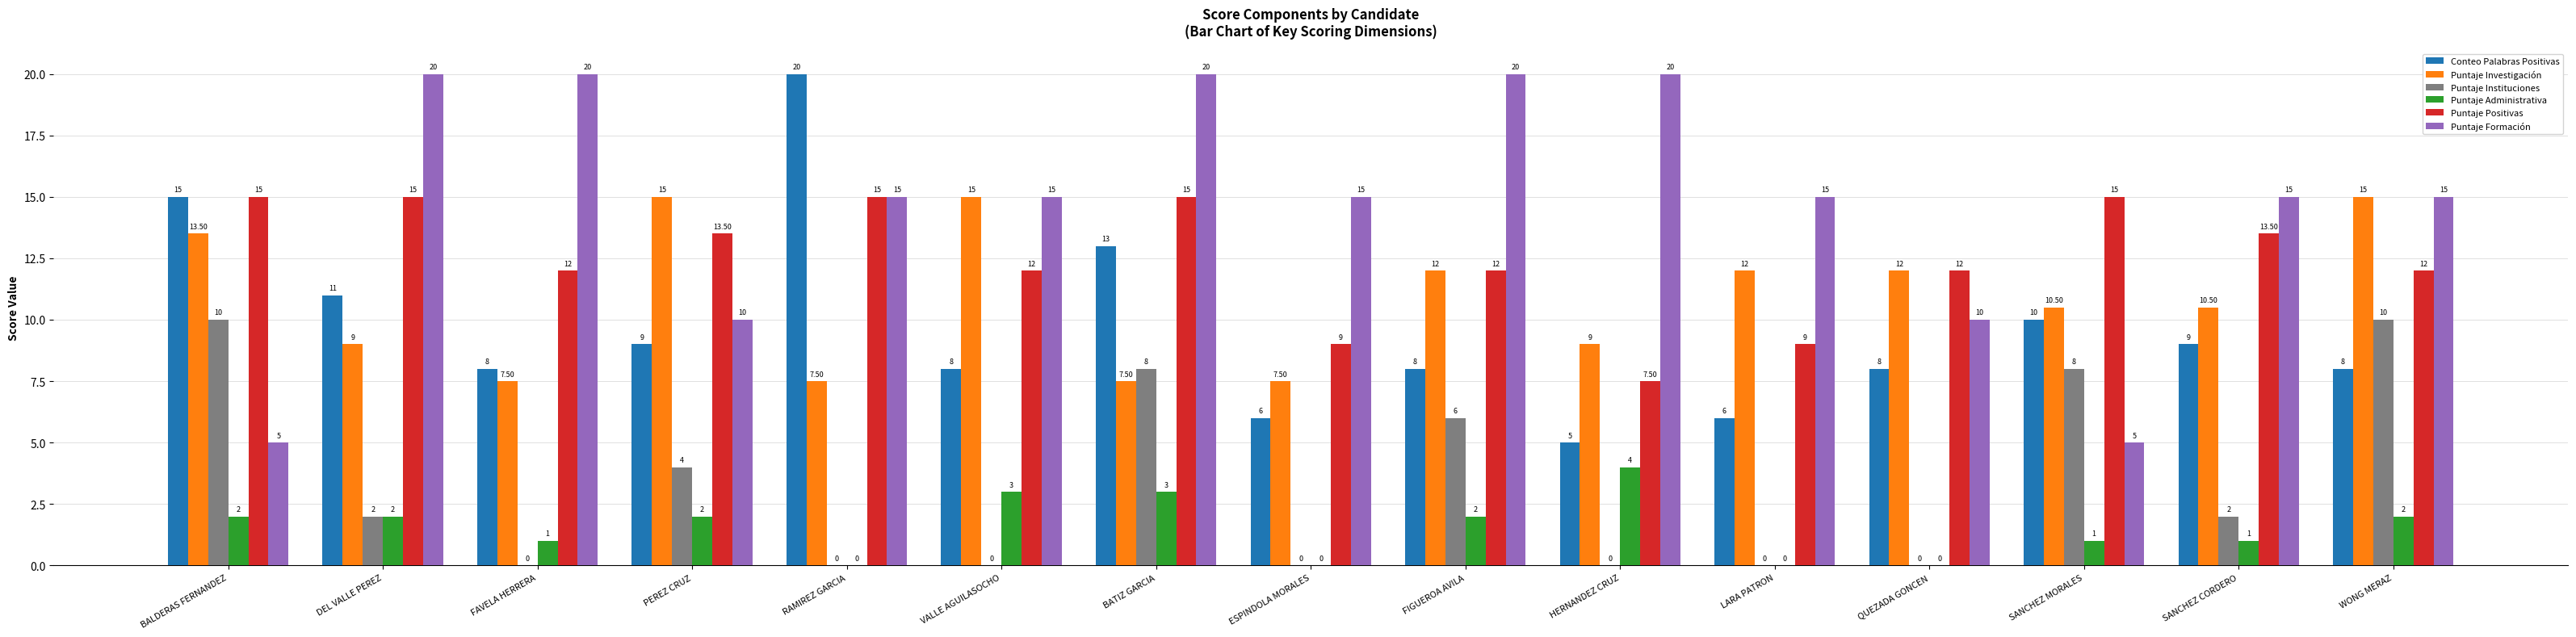

At which label does Conteo Palabras Positivas reach its peak?

RAMIREZ GARCIA